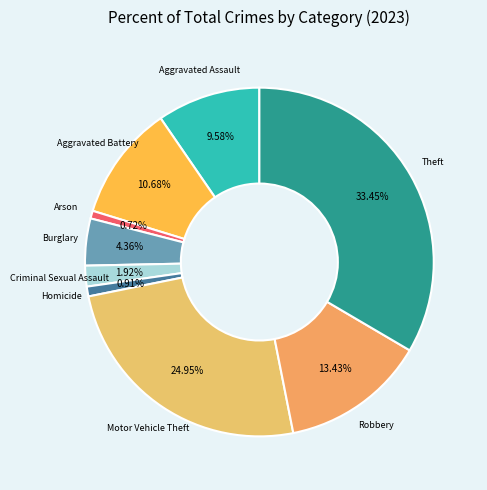

How many segments does this pie chart have?

9